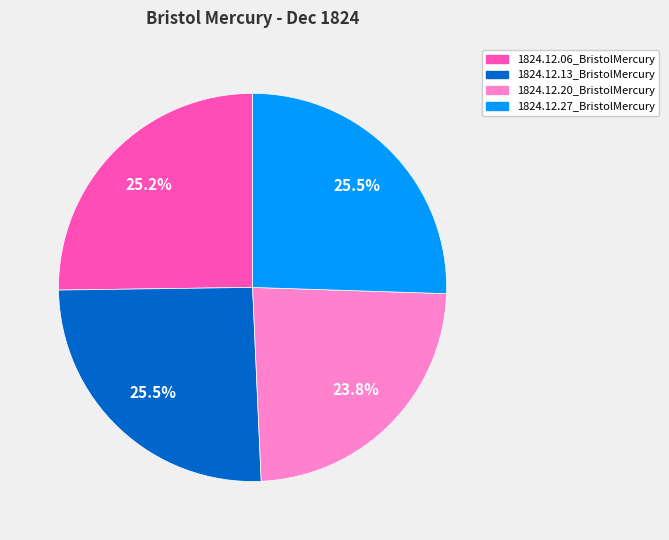

Combined, do 1824.12.13_BristolMercury and 1824.12.06_BristolMercury account for over 50%?

Yes